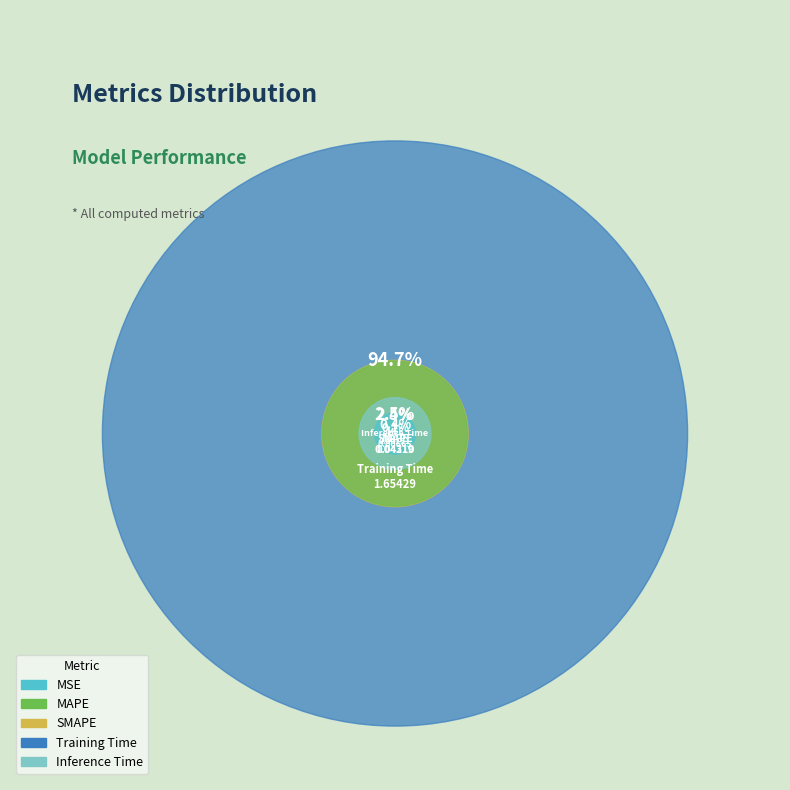

What is the change in value from SMAPE to Training Time?

+1.6